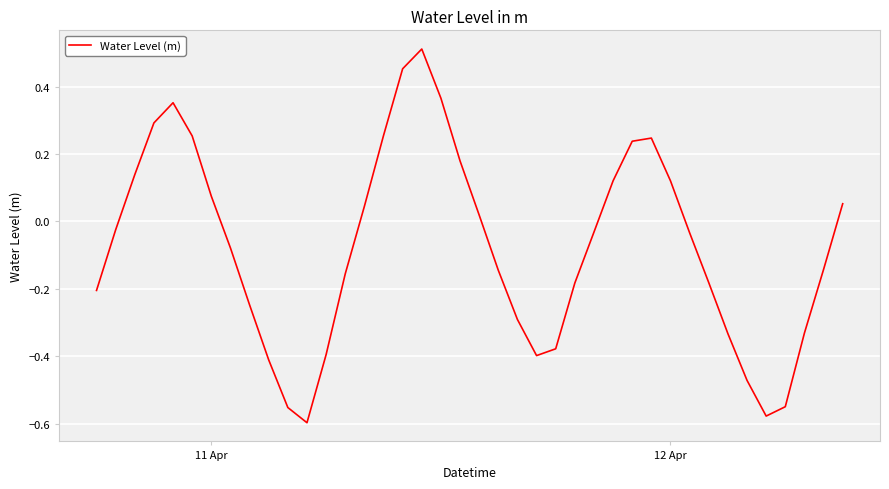

What is the difference between the maximum and minimum values?

1.1